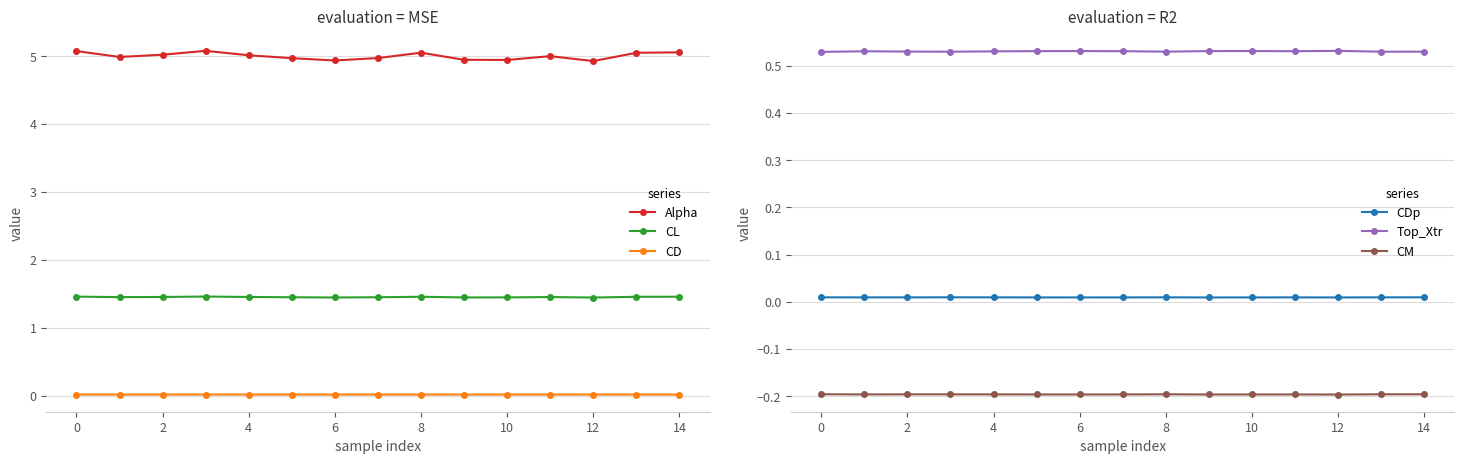

True or false: CM and CDp cross at least once.

False